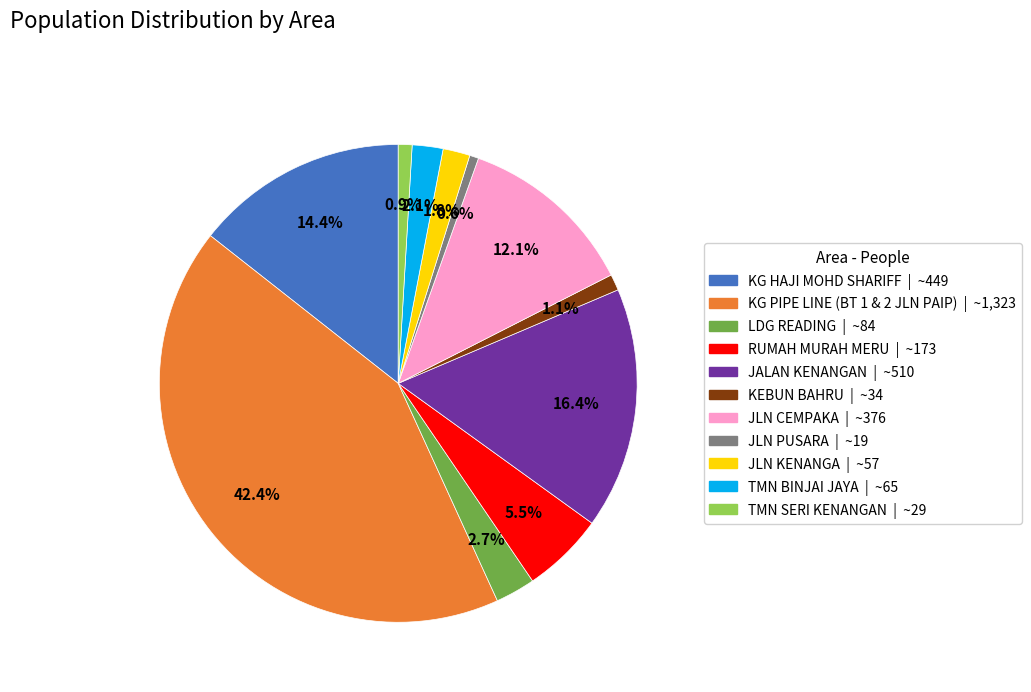

Do JLN PUSARA and KG PIPE LINE (BT 1 & 2 JLN PAIP) together represent more than half of the pie?

No